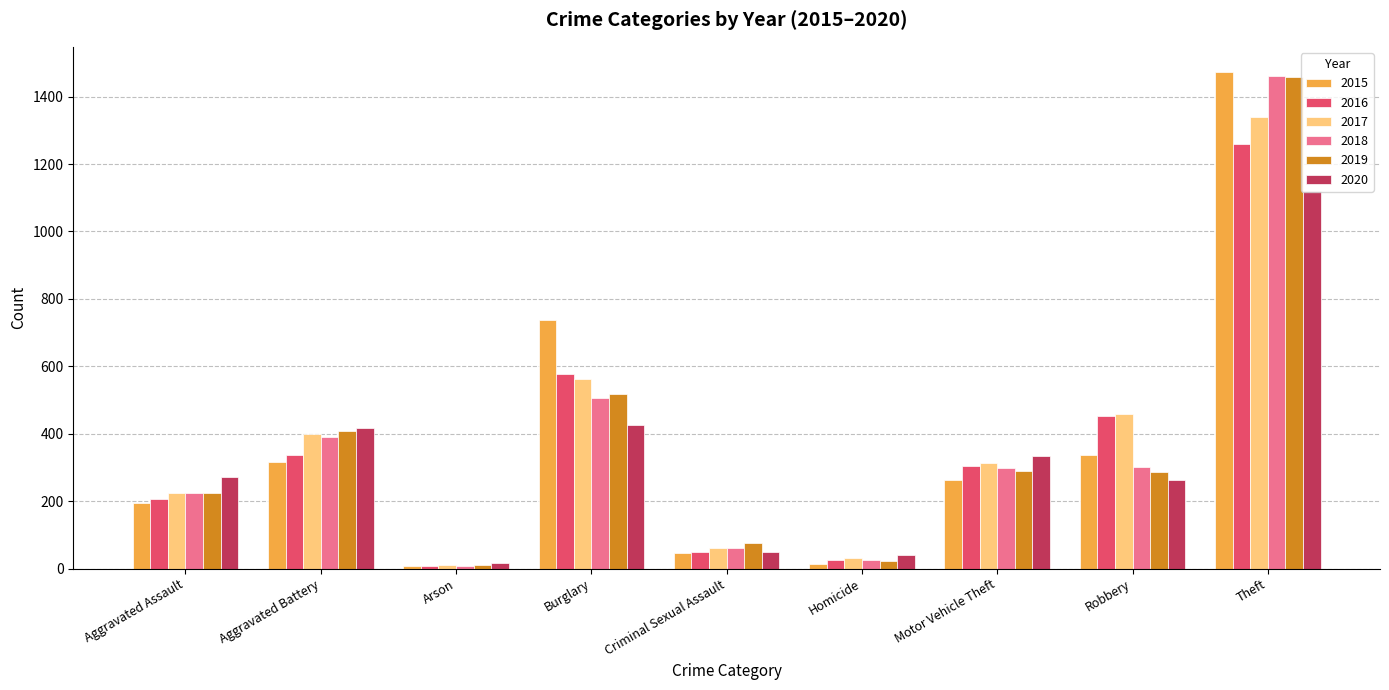

What is the maximum value shown in the chart?

1474